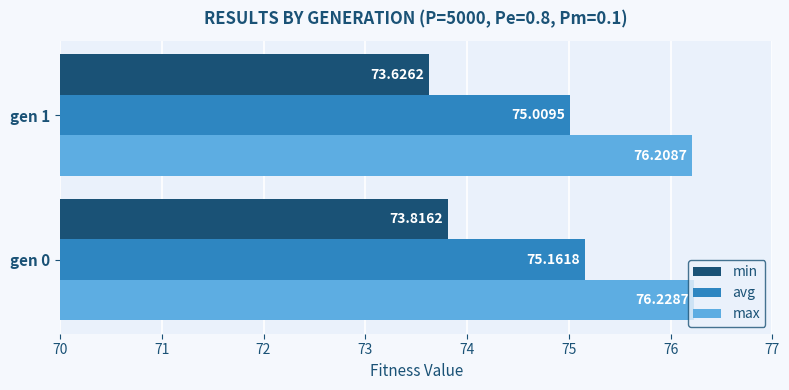

Count the number of data series in this chart.

3